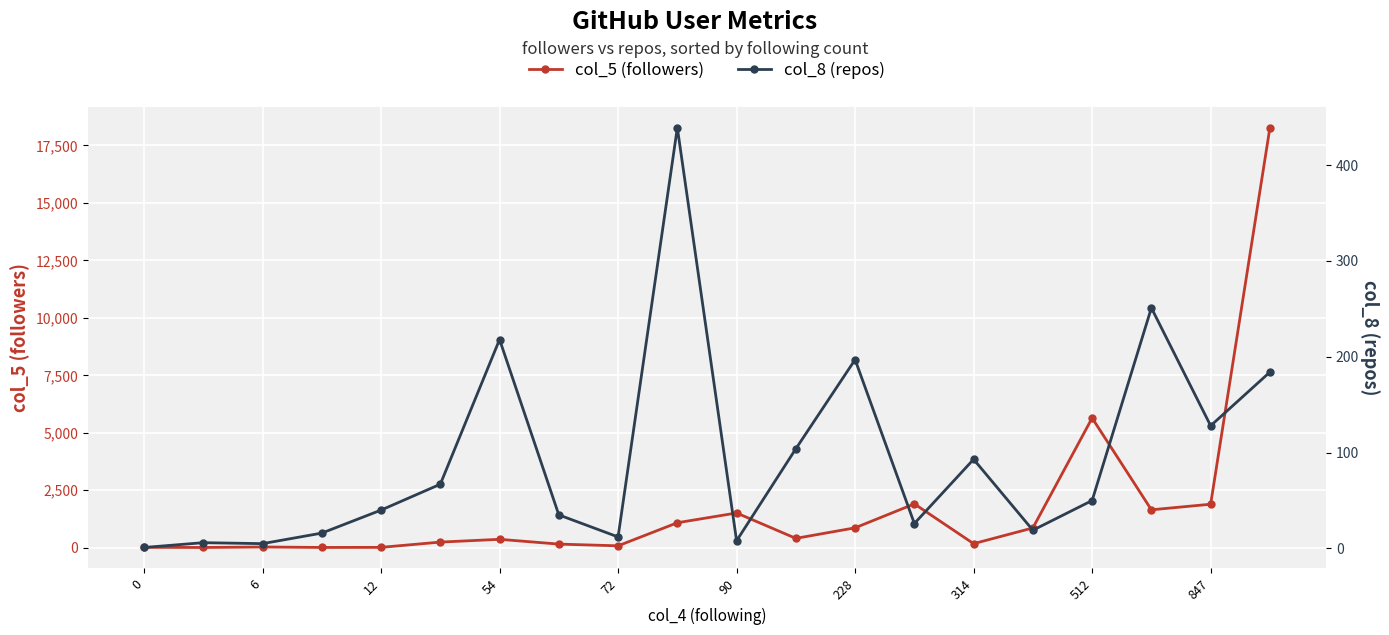

What is the value of the col_8 (repos) point at the 4th from the left?

16